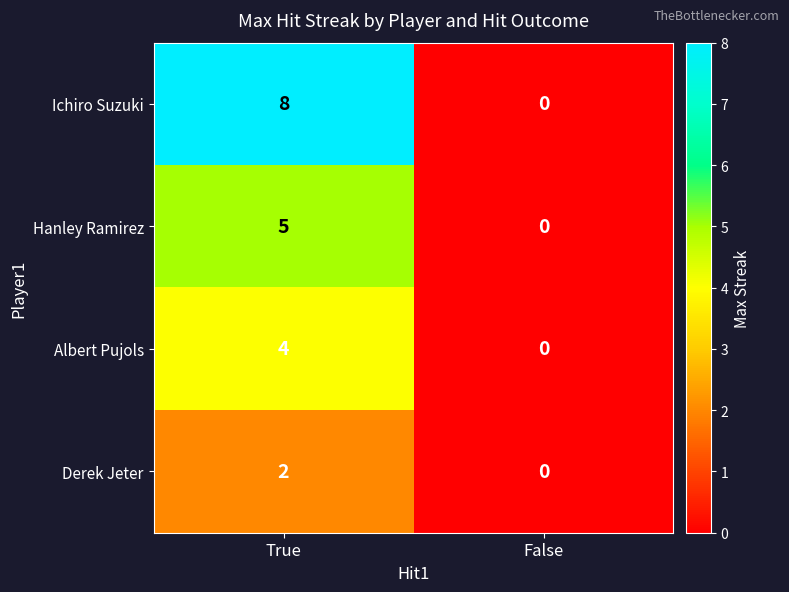

Reading left to right, what are all the values shown in this chart?

Ichiro Suzuki: True=8	False=0
Hanley Ramirez: True=5	False=0
Albert Pujols: True=4	False=0
Derek Jeter: True=2	False=0